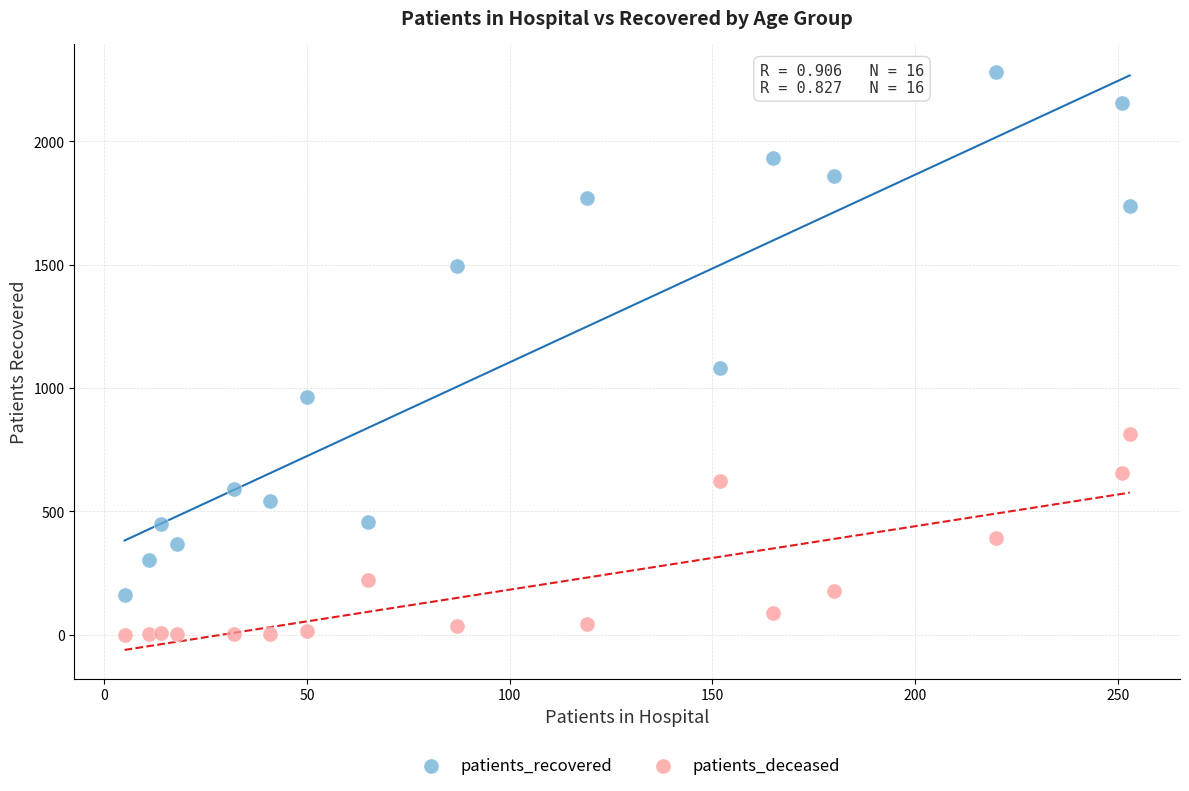

In the patients_recovered series, what Y value is closest to 1220?

1082